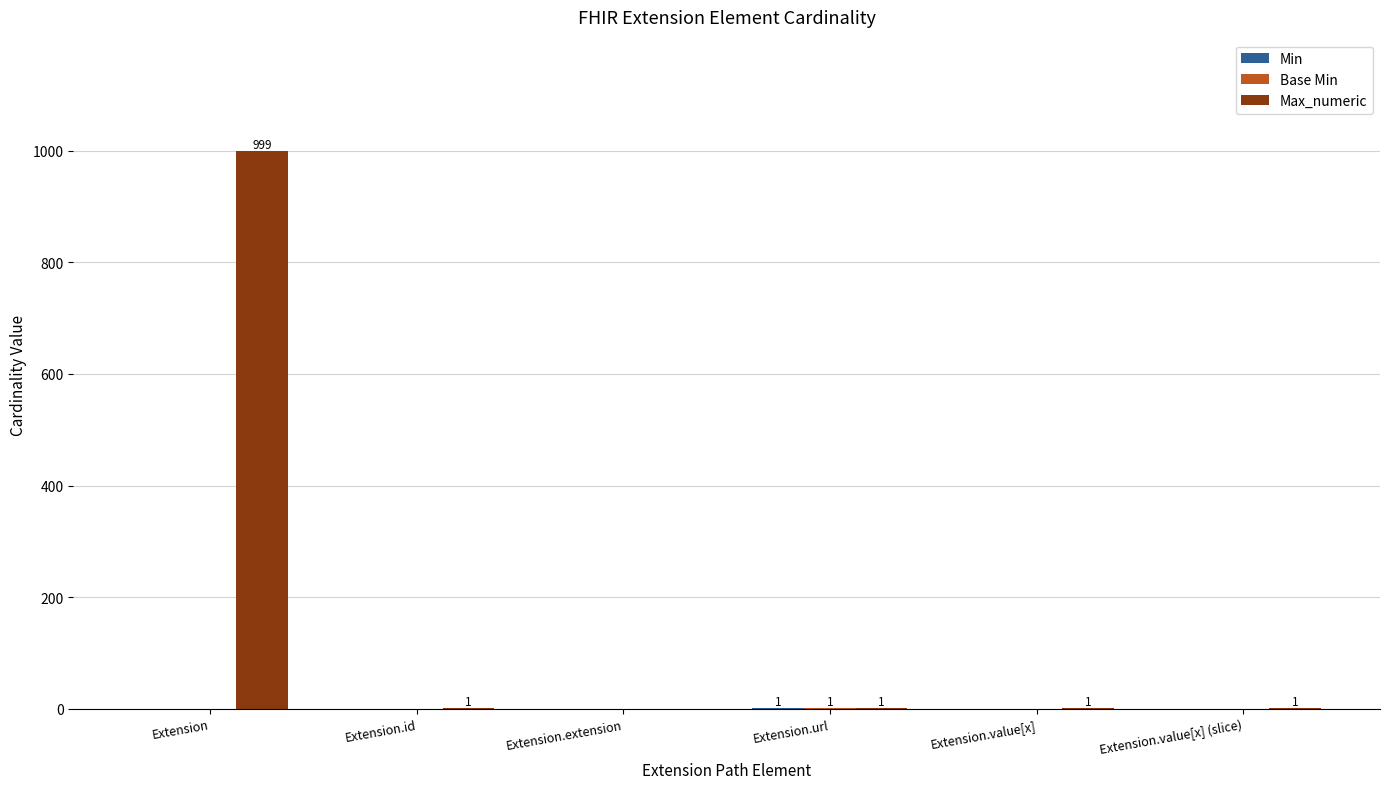

At which category is the sum across all series the highest?

Extension